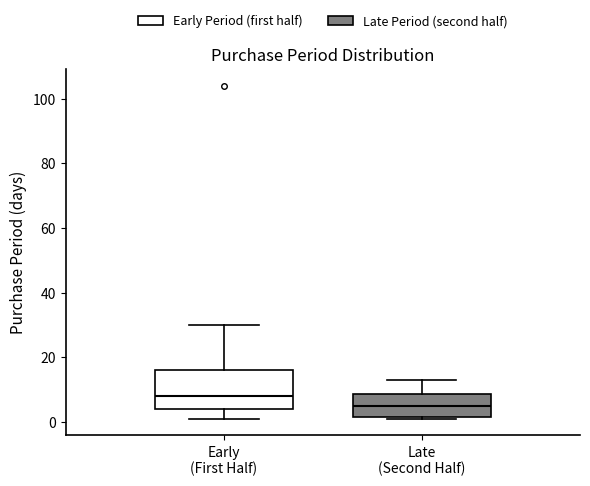

Comparing the boxes themselves (not the whiskers), which one is the tallest?

Early (First Half)